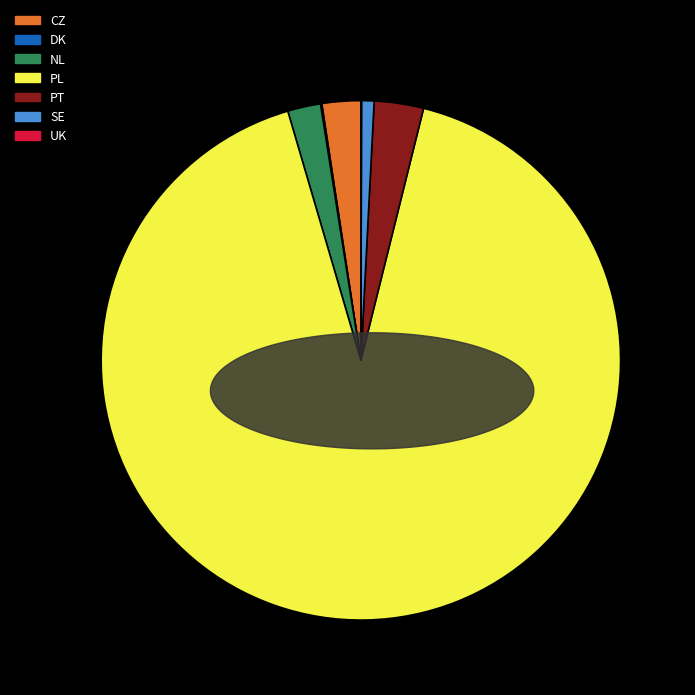

The SE slice represents 11% of the pie. True or false?

False